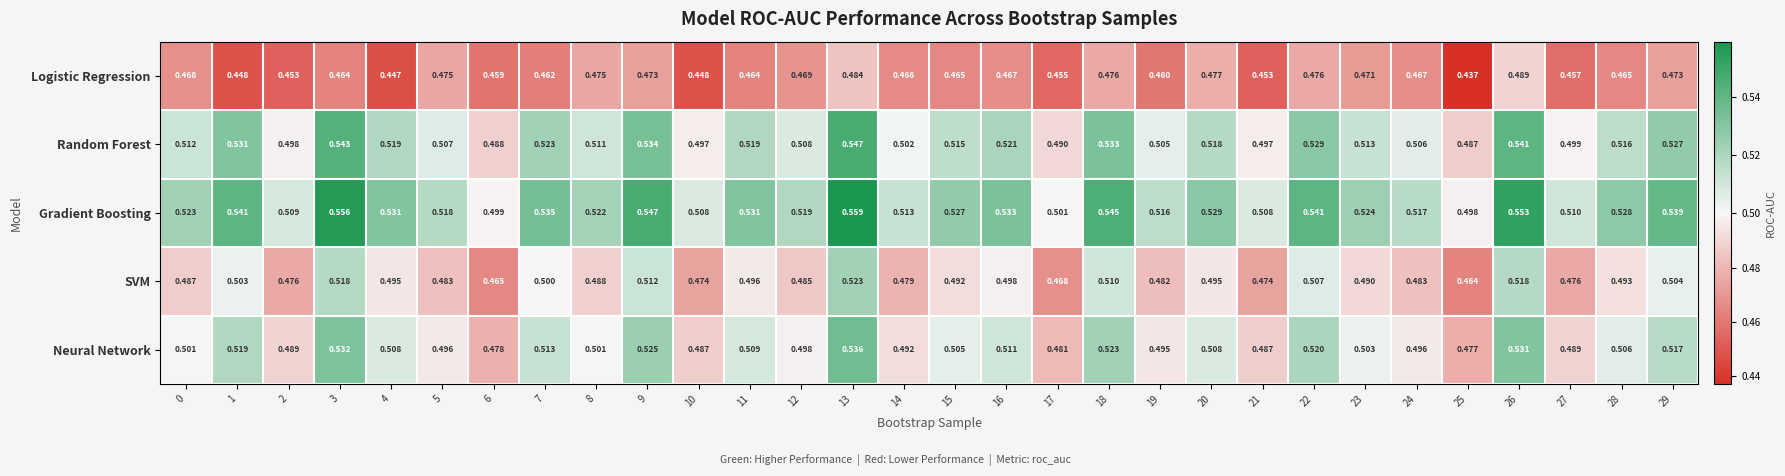

How many data points does each series have?

30